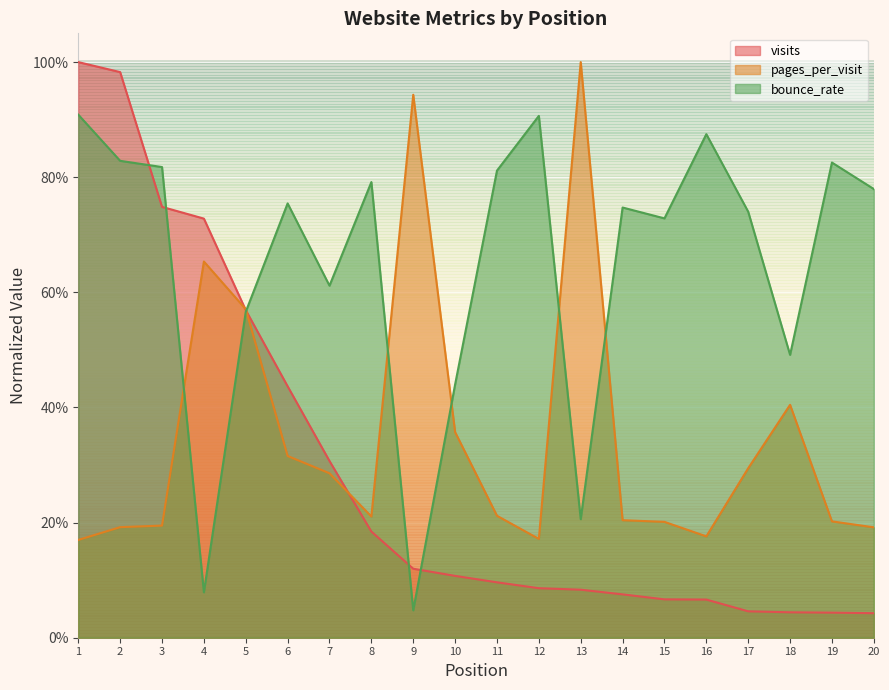

What is the difference between the maximum and minimum values in the pages_per_visit series?

0.8